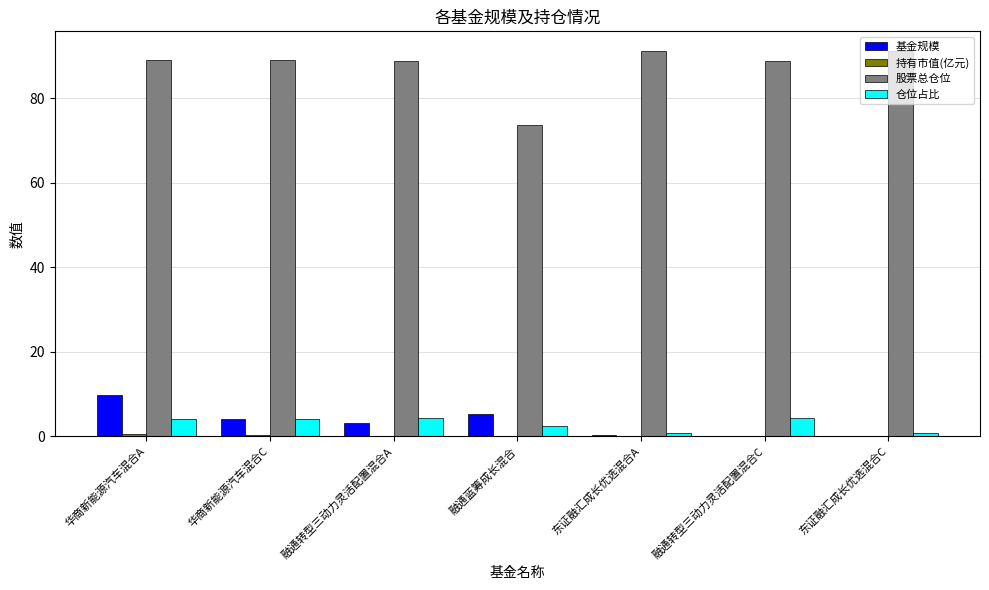

Is the value of 股票总仓位 at 东证融汇成长优选混合A greater than the value of 基金规模 at 融通蓝筹成长混合?

Yes